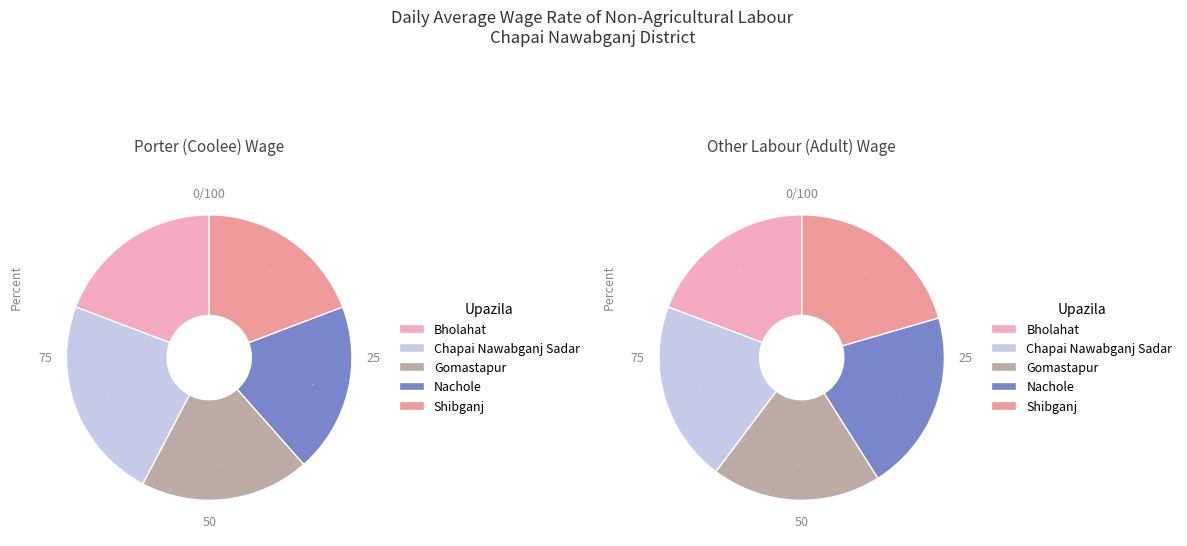

To the nearest percent, what is the difference between the Chapai Nawabganj Sadar and Shibganj slice percentages?

4%